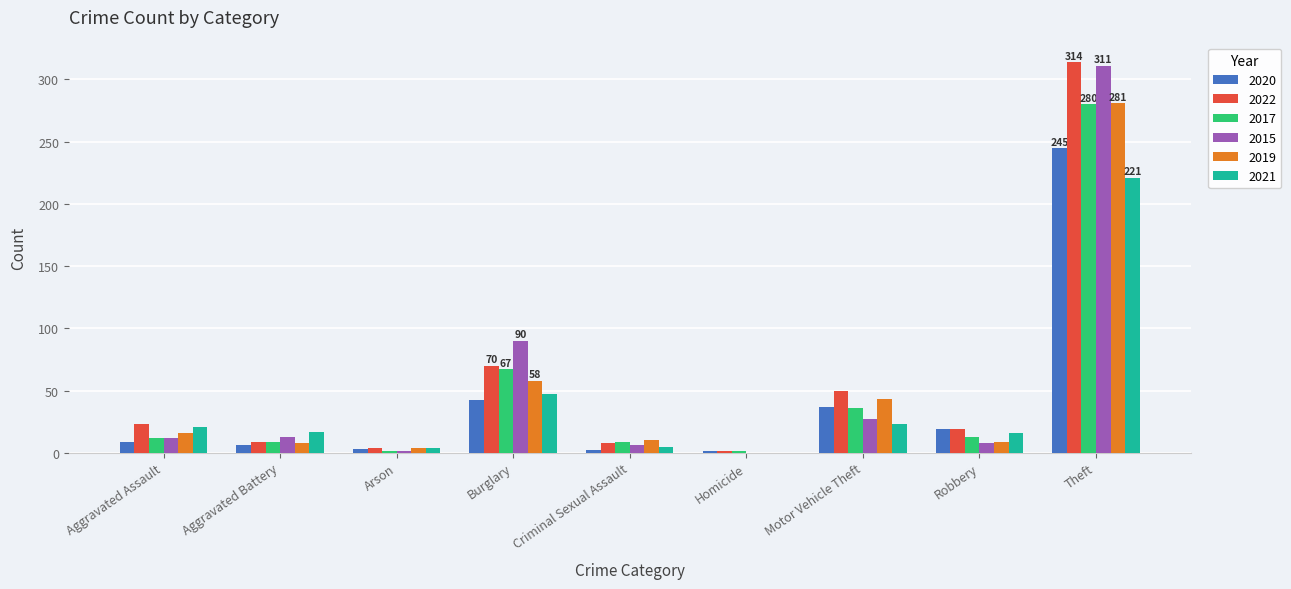

What is the sum of the 2015 values at Robbery and Theft?

319